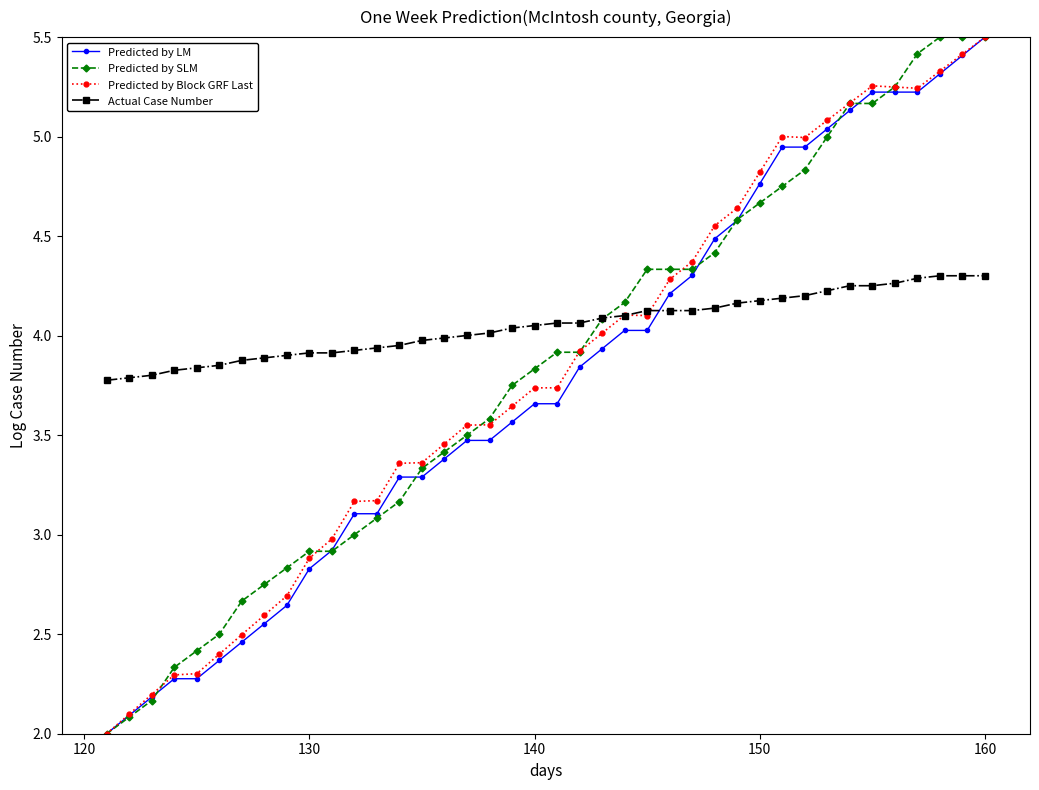

After their last crossing, which series has the higher values: Actual Case Number or Predicted by LM?

Predicted by LM